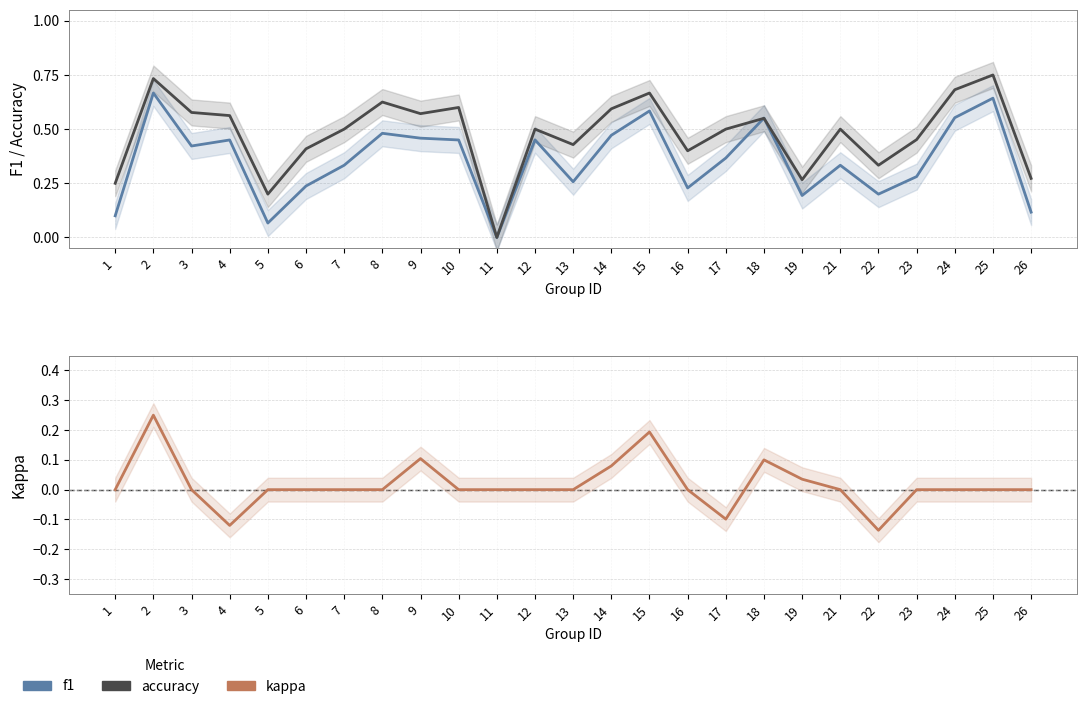

Reading right to left, extract all data points from this chart.

f1: 26=0.1	25=0.6	24=0.6	23=0.3	22=0.2	21=0.3	19=0.2	18=0.6	17=0.4	16=0.2	15=0.6	14=0.5	13=0.3	12=0.5	11=0.0	10=0.5	9=0.5	8=0.5	7=0.3	6=0.2	5=0.1	4=0.4	3=0.4	2=0.7	1=0.1
accuracy: 26=0.3	25=0.8	24=0.7	23=0.5	22=0.3	21=0.5	19=0.3	18=0.6	17=0.5	16=0.4	15=0.7	14=0.6	13=0.4	12=0.5	11=0.0	10=0.6	9=0.6	8=0.6	7=0.5	6=0.4	5=0.2	4=0.6	3=0.6	2=0.7	1=0.2
kappa: 26=0.0	25=0.0	24=0.0	23=0.0	22=-0.1	21=0.0	19=0.0	18=0.1	17=-0.1	16=0.0	15=0.2	14=0.1	13=0.0	12=0.0	11=0.0	10=0.0	9=0.1	8=0.0	7=0.0	6=0.0	5=0.0	4=-0.1	3=0.0	2=0.3	1=0.0